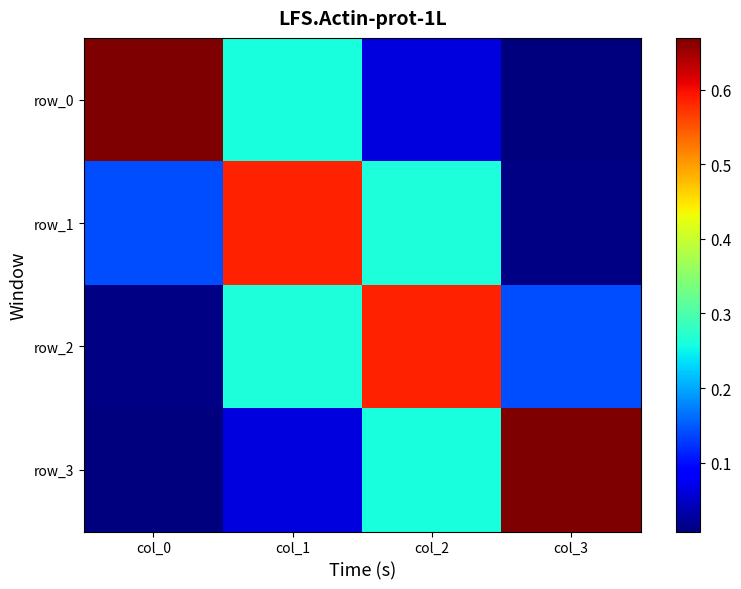

At which label is row_0 closest to 0?

col_3